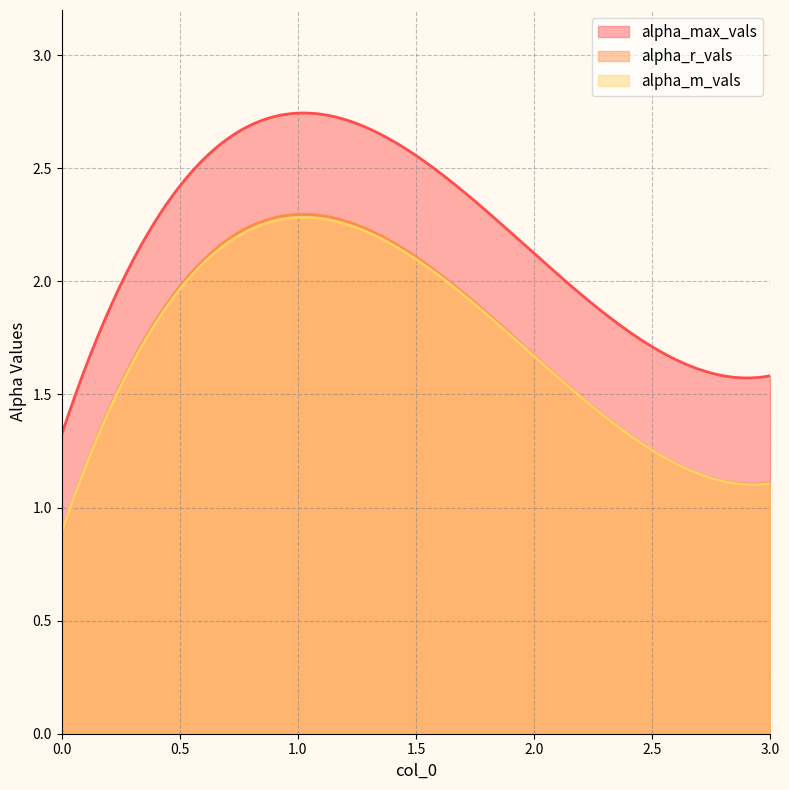

Reading right to left, what are all the values shown in this chart?

alpha_max_vals: 3=1.6	2=2.1	1=2.7	0=1.3
alpha_r_vals: 3=1.1	2=1.7	1=2.3	0=0.9
alpha_m_vals: 3=1.1	2=1.7	1=2.3	0=0.9